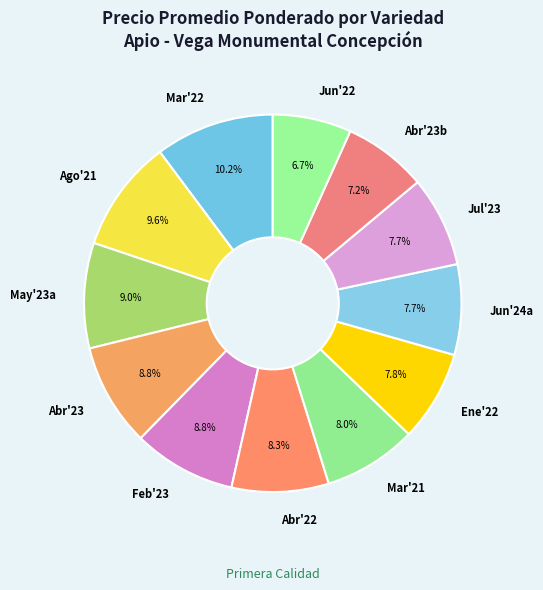

Which has a higher value, Ago'21 or Mar'21?

Ago'21